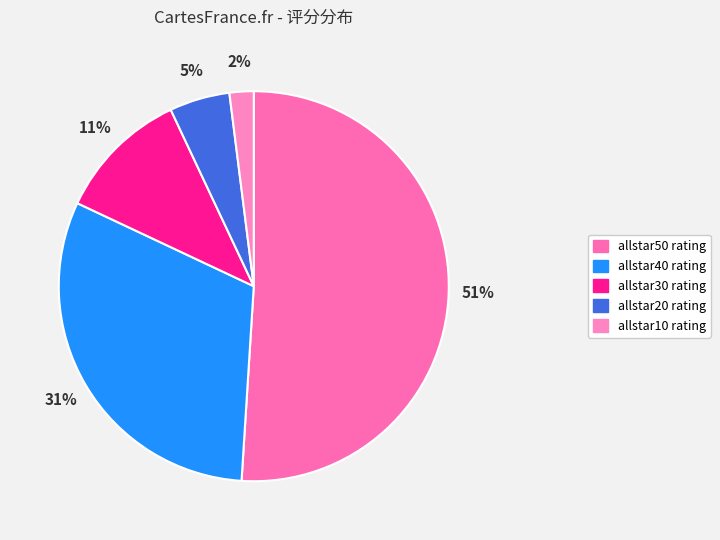

What is the majority slice?

allstar50 rating